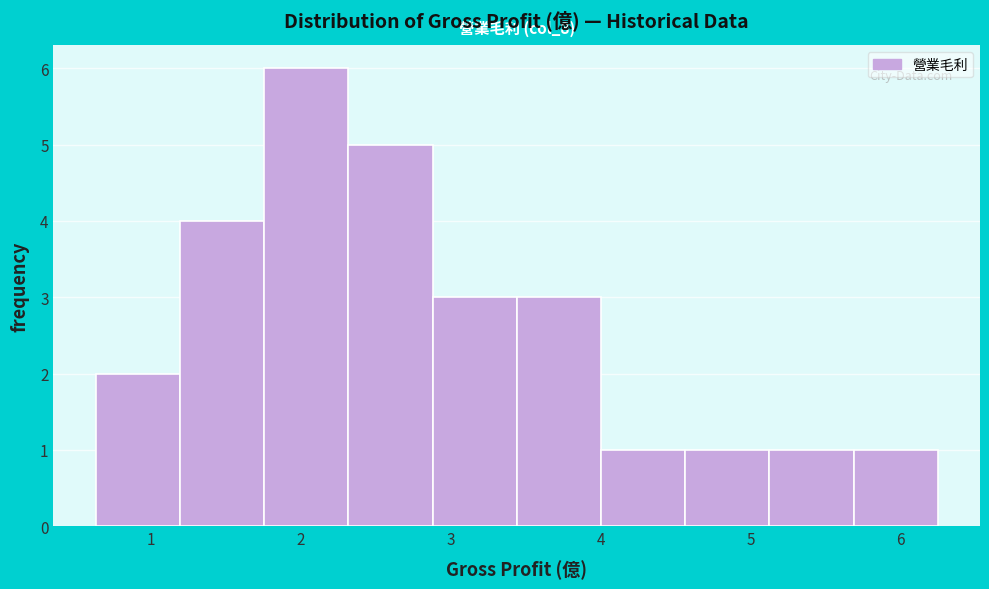

Which range on the x-axis has the tallest bar?

1.8 to 2.3